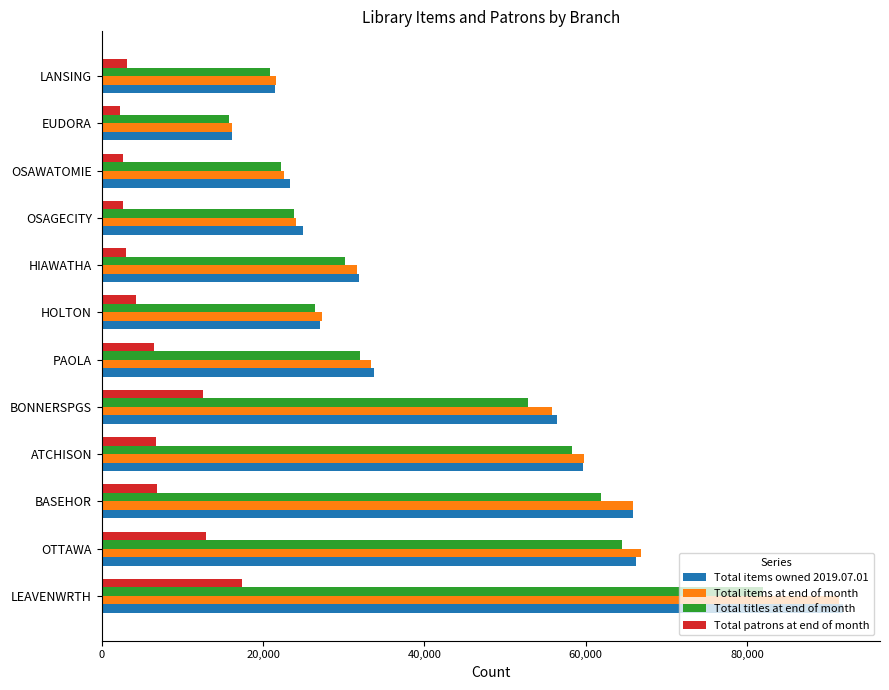

True or false: Total items at end of month has a value of 31657 at HIAWATHA.

True